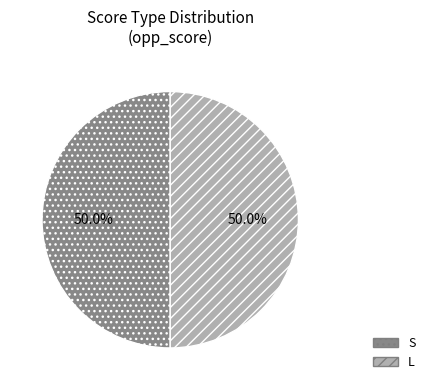

Approximately how many times larger is the value at L compared to S?

1.0